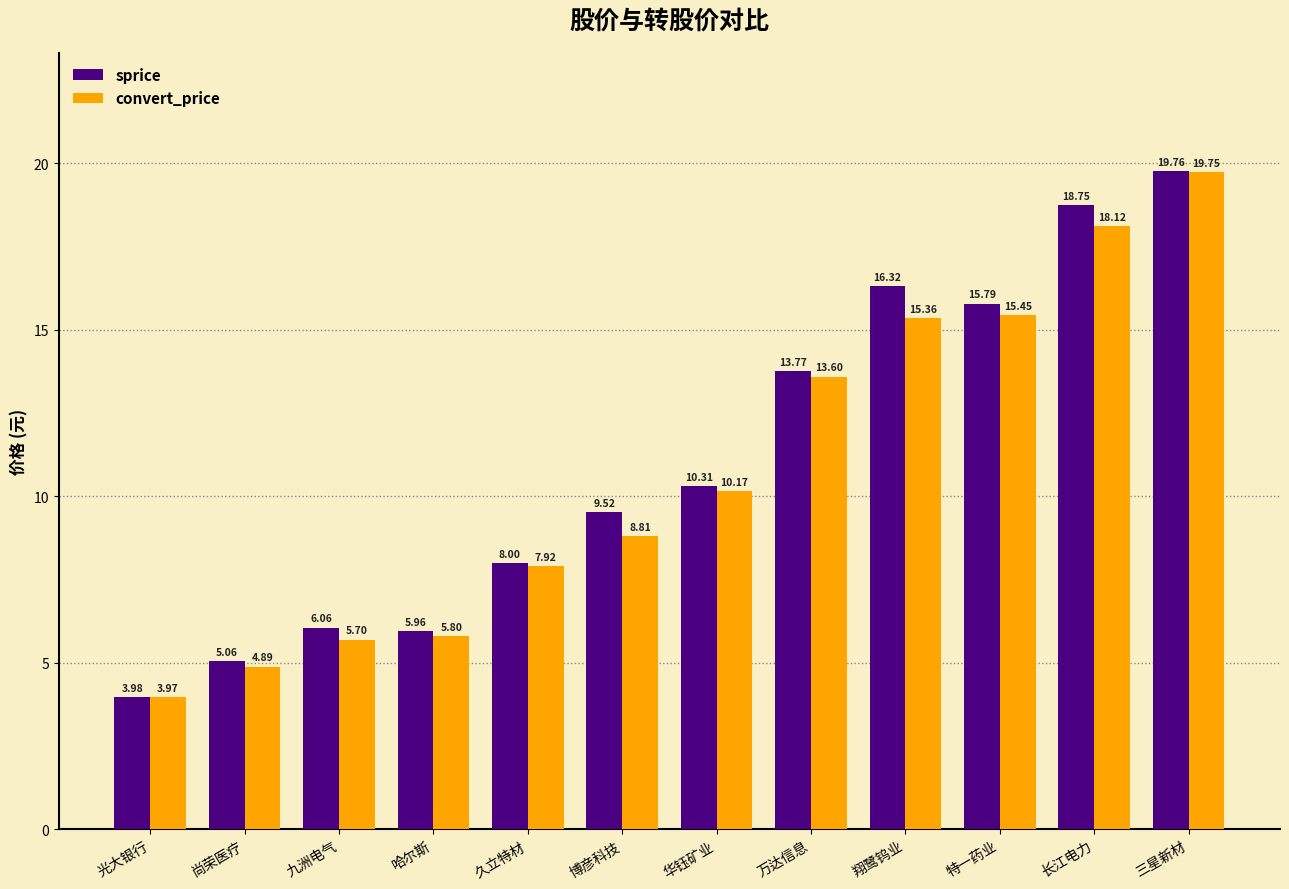

Is the value of sprice at 翔鹭钨业 greater than the value of convert_price at 三星新材?

No